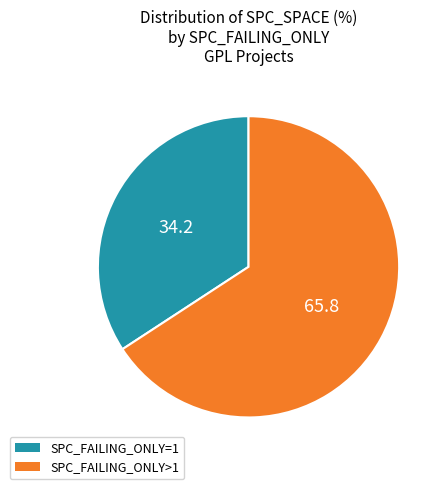

Is there any slice that represents more than half of the pie?

Yes